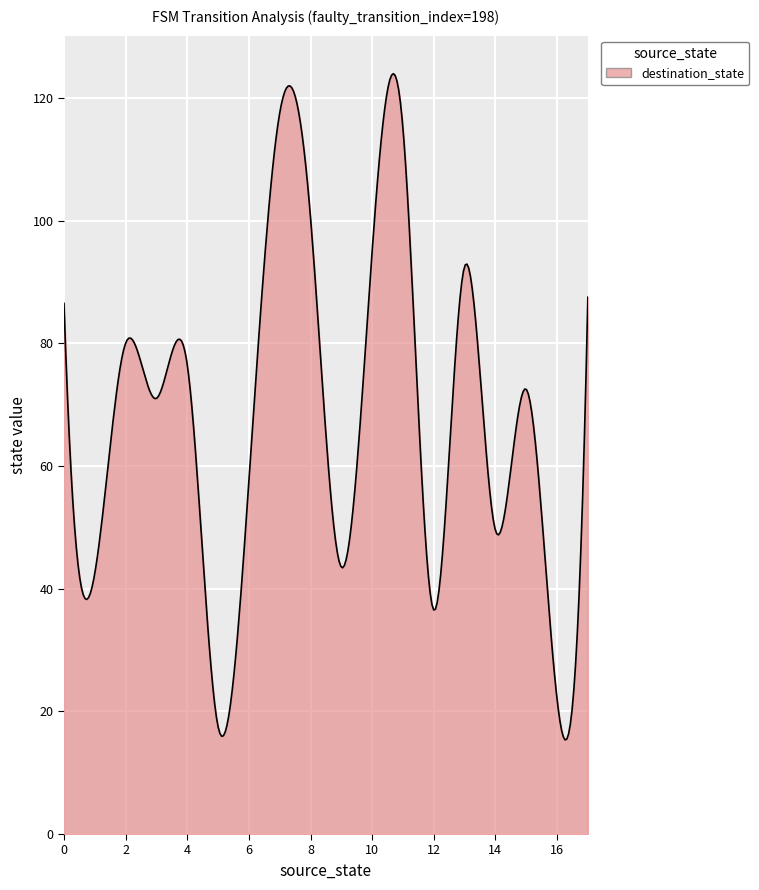

Does the chart display data point markers on the line(s)?

No